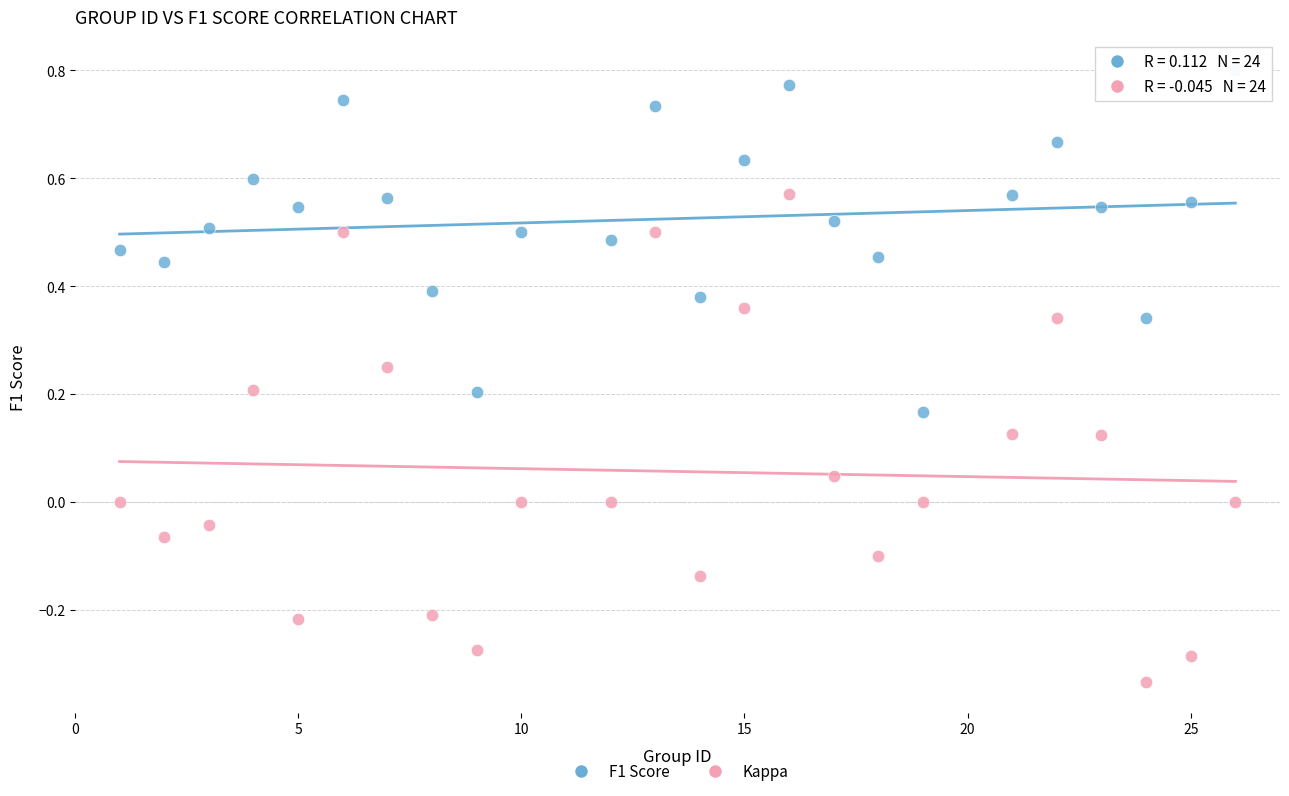

Which series contains the highest Y value?

F1 Score